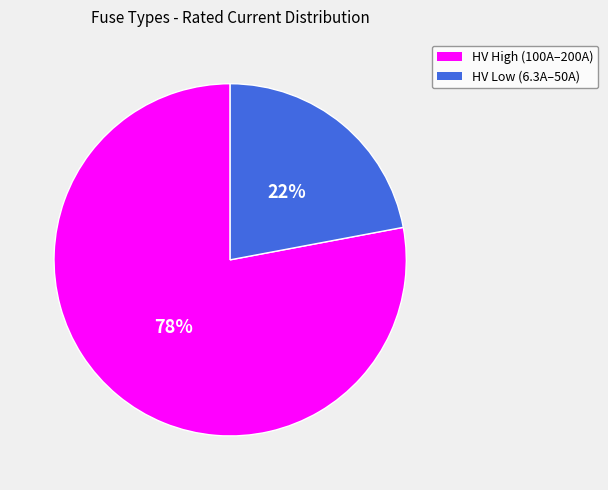

Does any single category account for the majority?

Yes